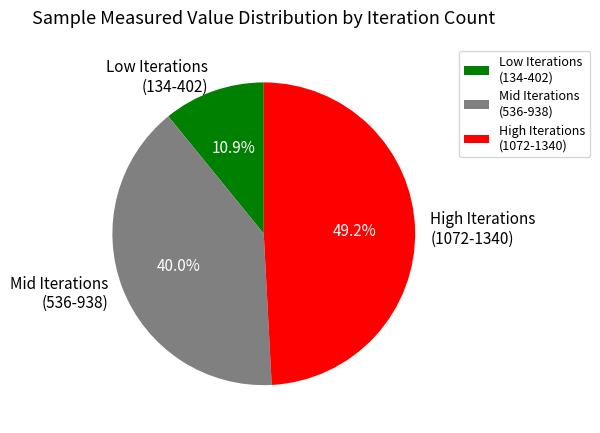

Is there a majority slice in this chart?

No